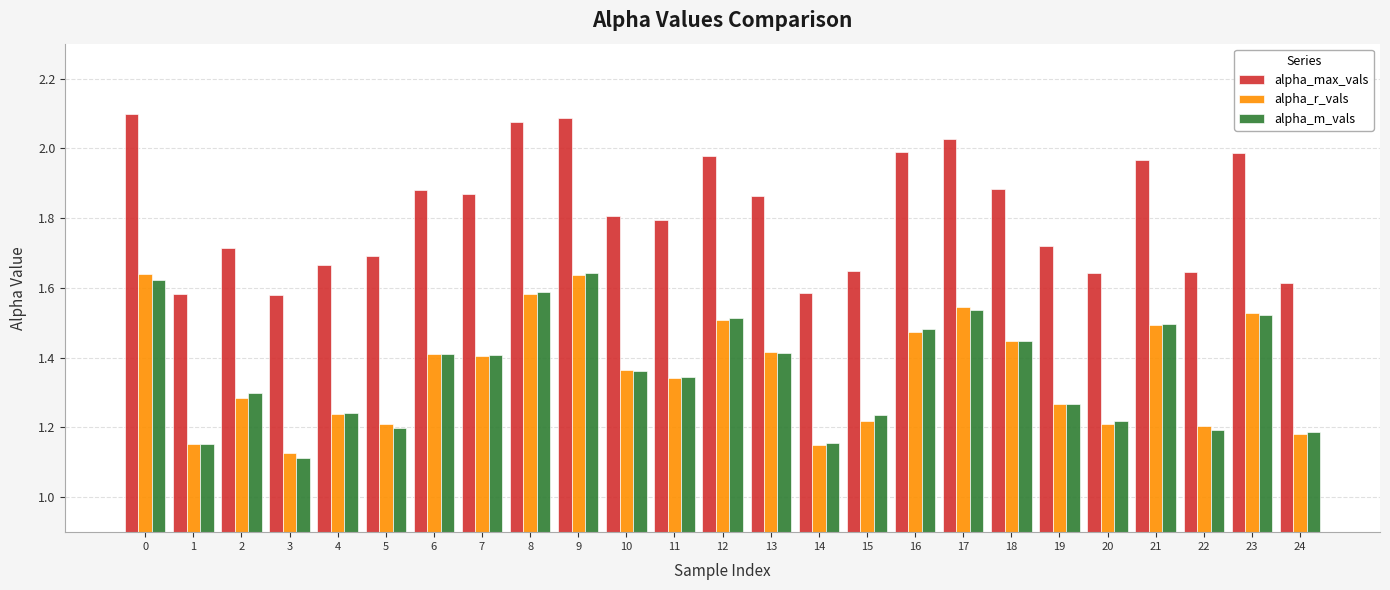

At how many categories does at least one series exceed 1?

25